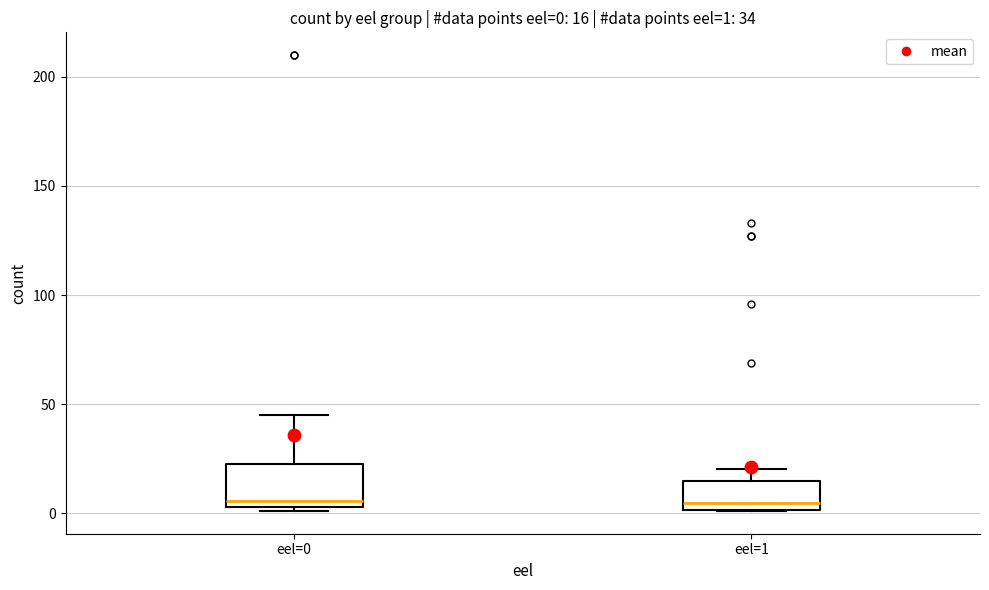

Comparing the boxes themselves (not the whiskers), which one is the tallest?

eel=0